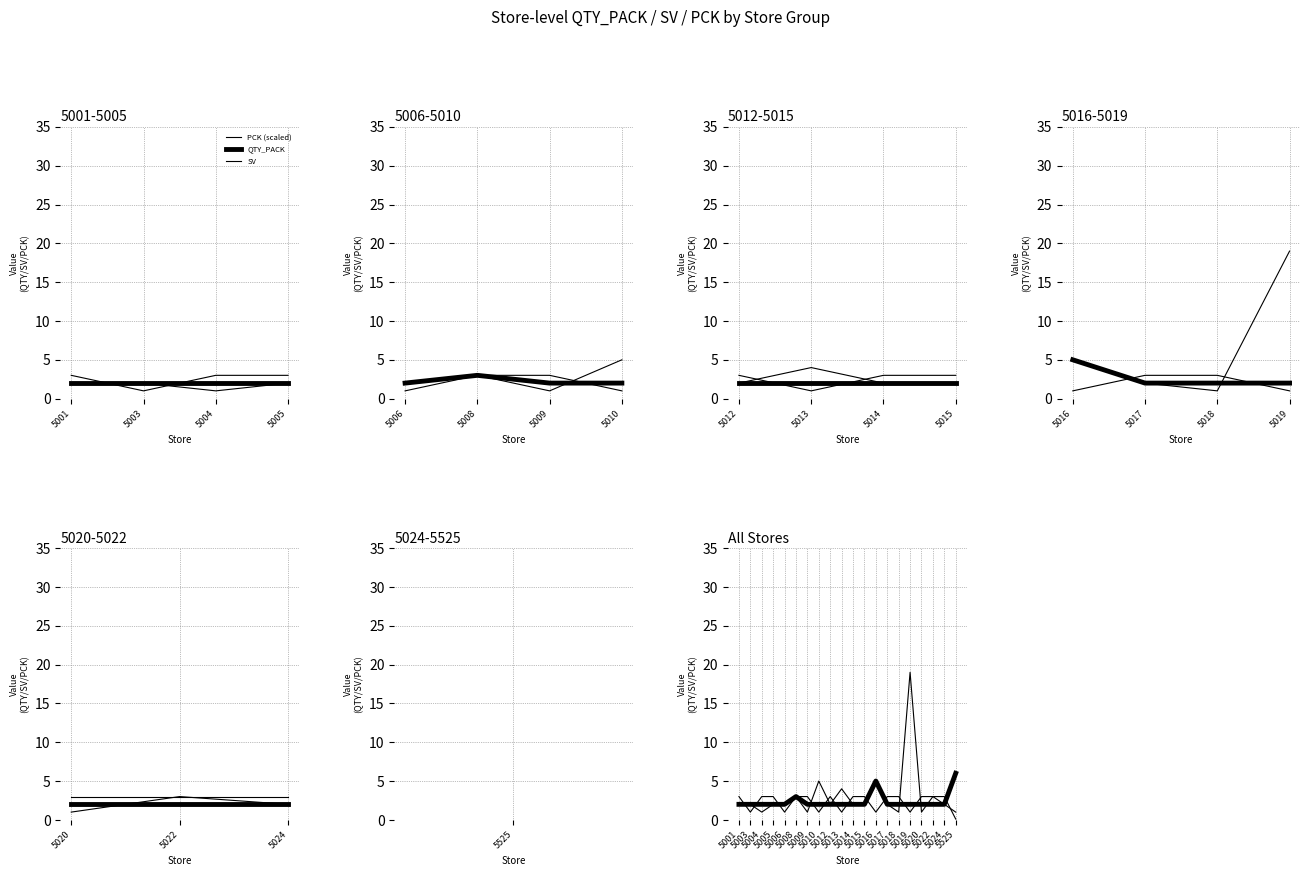

The value of QTY_PACK at 5022 is 0.6. True or false?

False